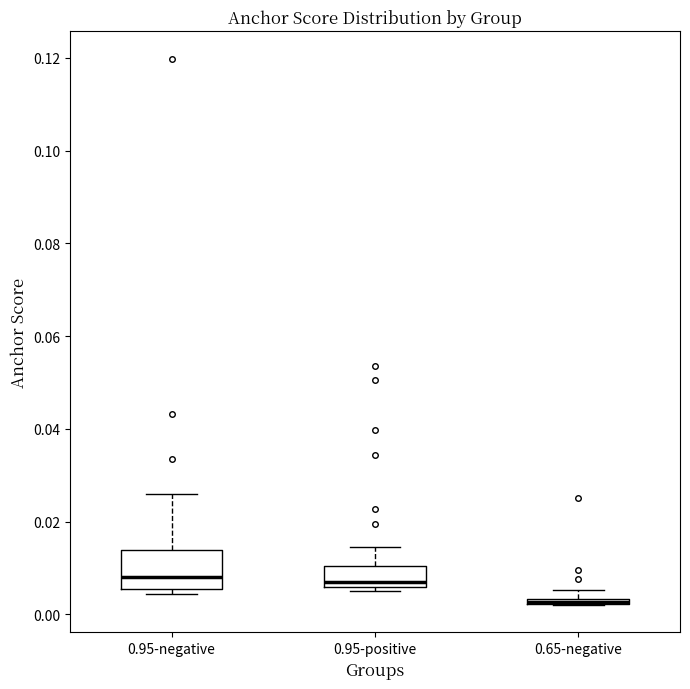

Where does the median line of the box for 0.95-negative sit on the y-axis? The values are not printed on the chart, so give them approximately, as read against the axis.

0.008